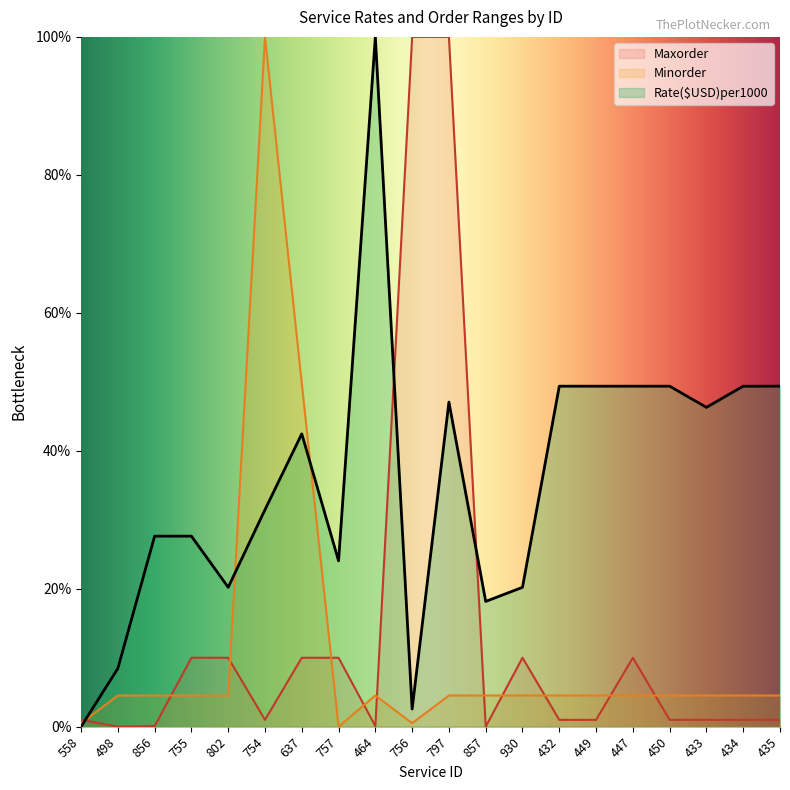

What is the value of the Minorder point at the 10th from the left?

0.5